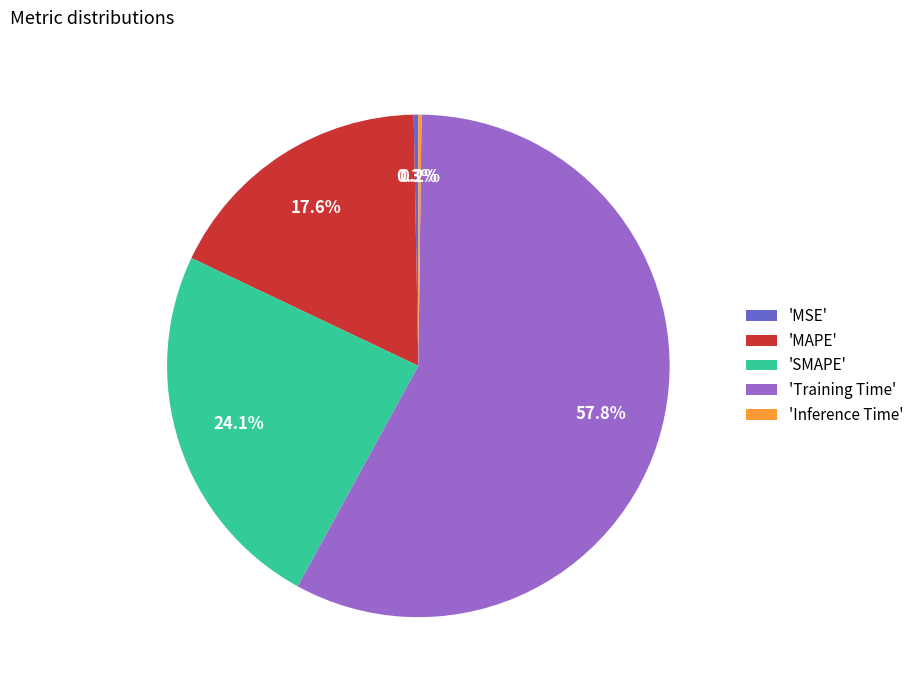

Which category accounts for the majority?

'Training Time'